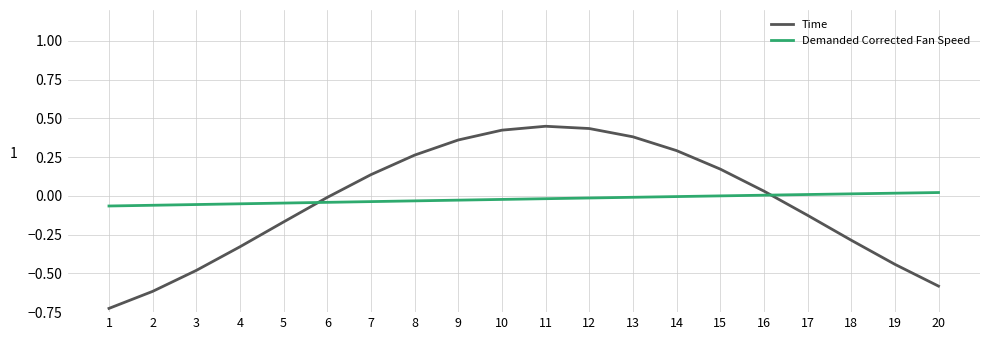

Is the value of Demanded Corrected Fan Speed at 8 greater than the value of Time at 14?

No